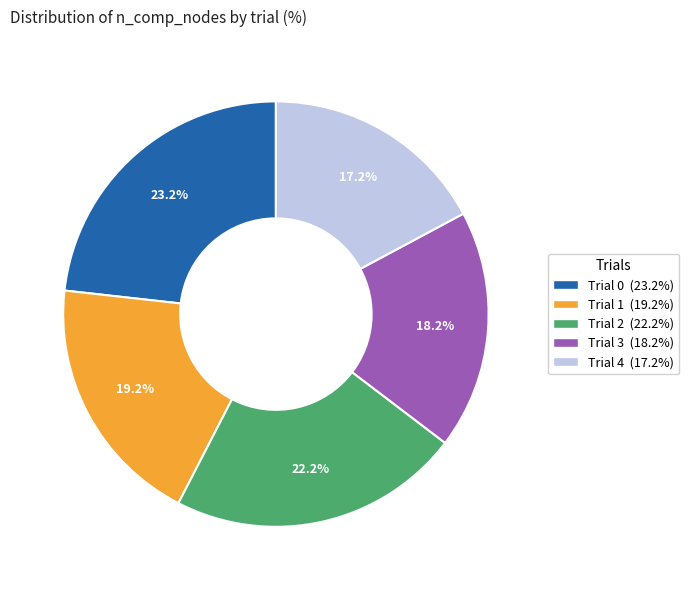

Does any single category account for the majority?

No